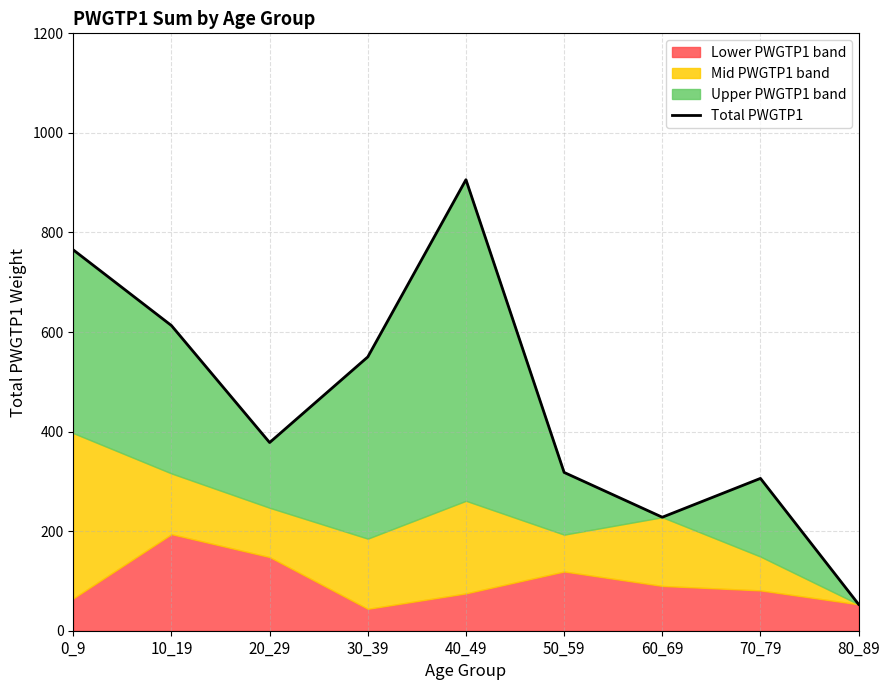

What is the difference between the maximum and minimum values?

853